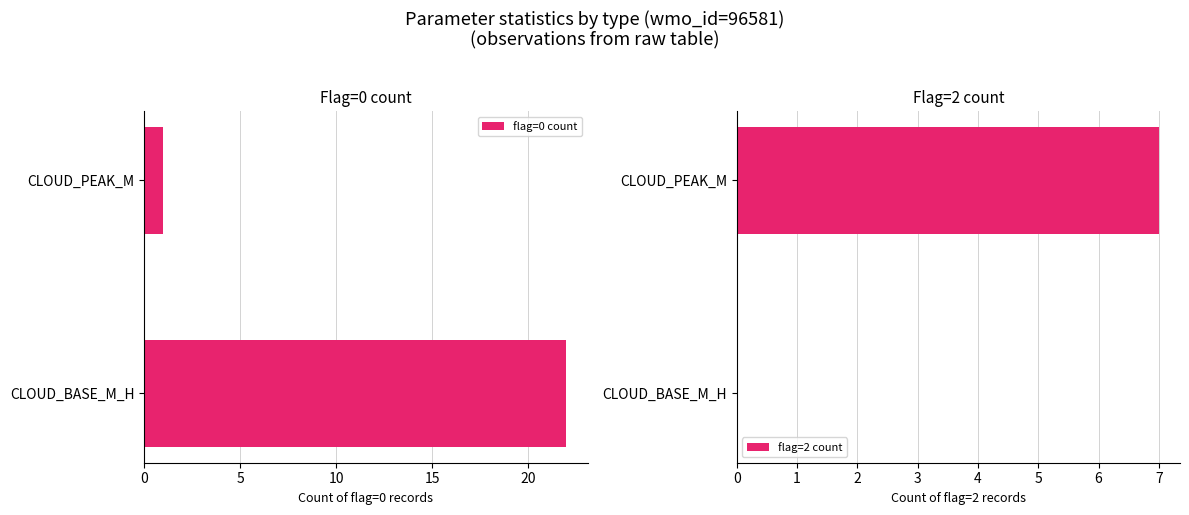

Which series has the largest total across all categories?

flag=0 count